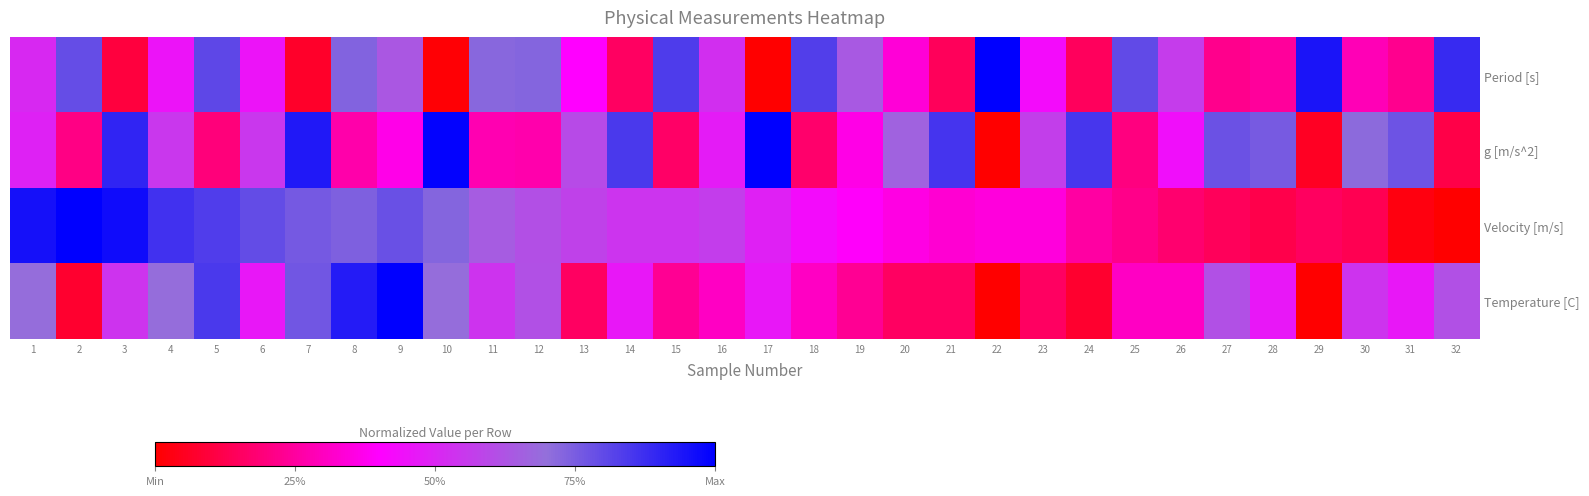

Between 32 and 27, which is larger?

32